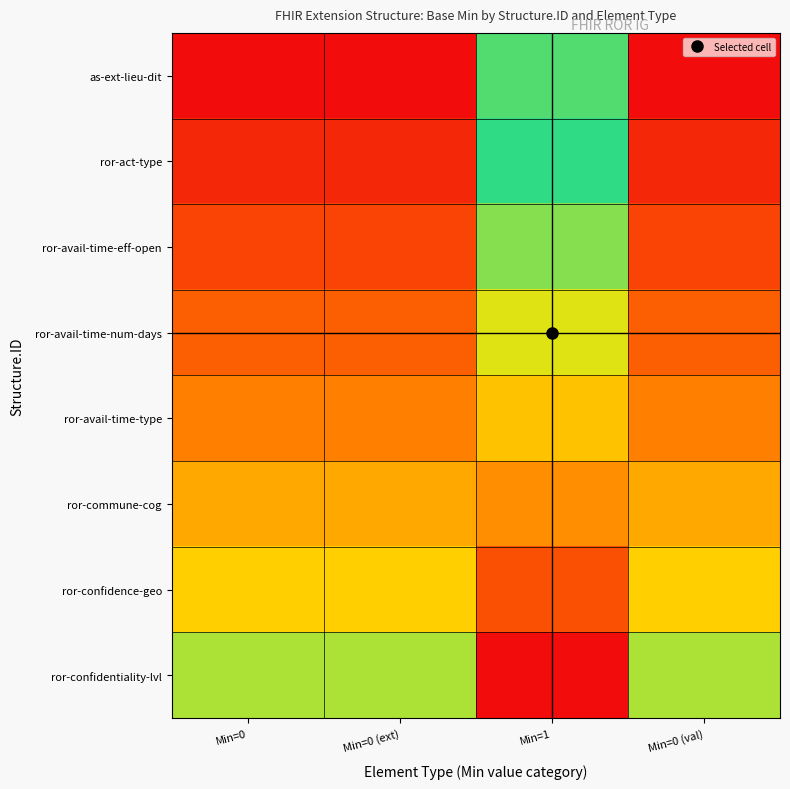

Rank the series at Min=0 (val) from lowest to highest value.

as-ext-lieu-dit, ror-act-type, ror-avail-time-eff-open, ror-avail-time-num-days, ror-avail-time-type, ror-commune-cog, ror-confidence-geo, ror-confidentiality-lvl